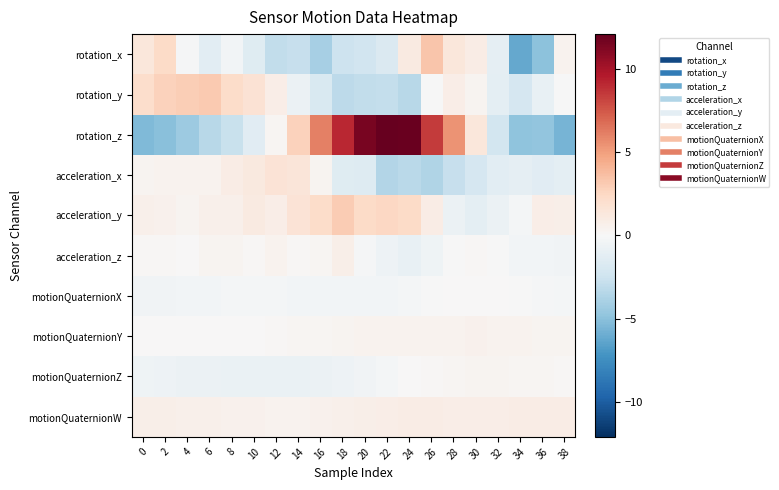

Between 12 and 2, which is larger?

2